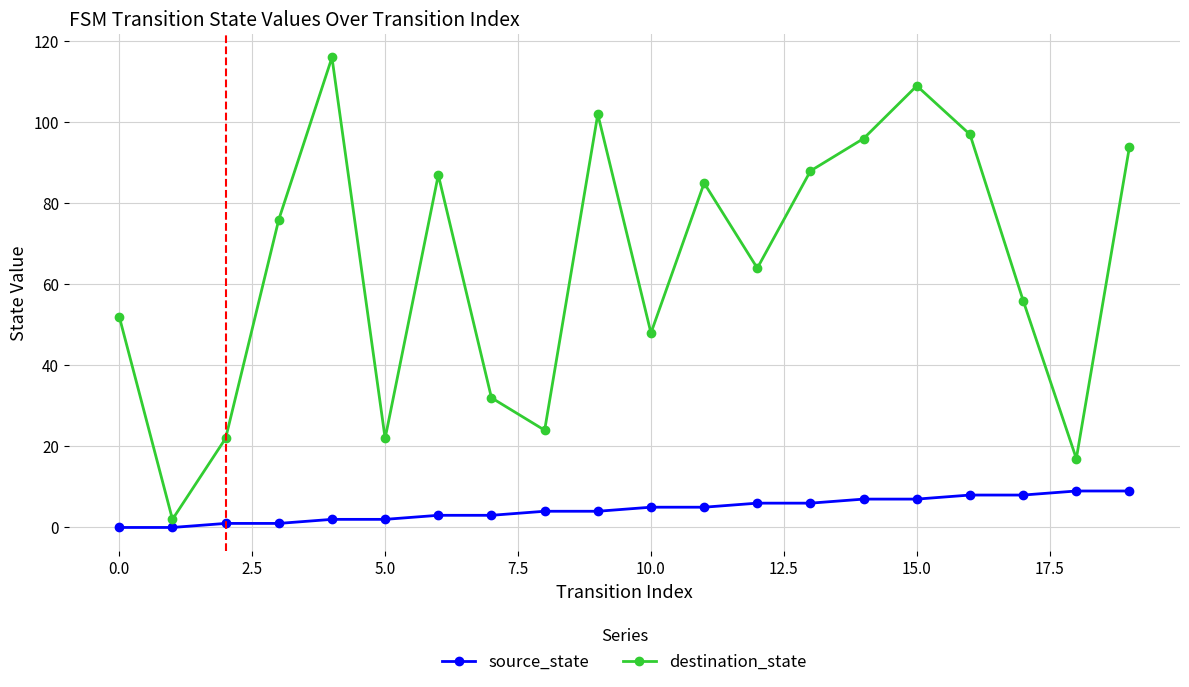

What is the maximum value for source_state?

9